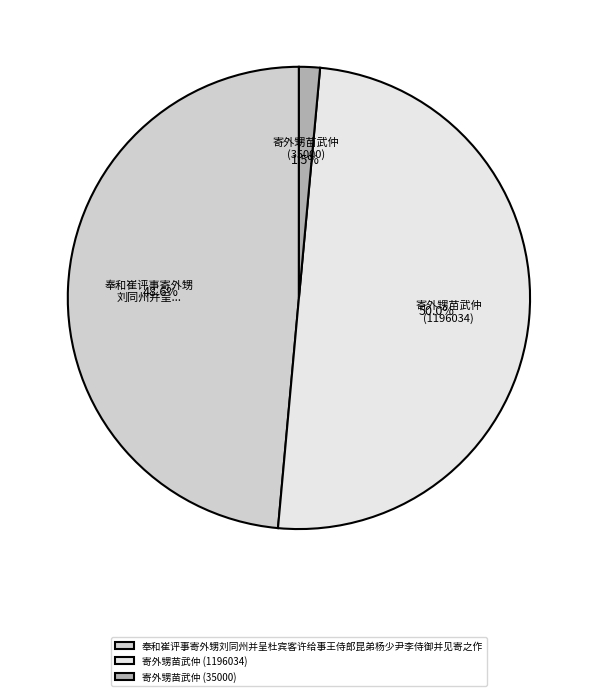

Between 奉和崔评事寄外甥刘同州并呈杜宾客许给事王侍郎昆弟杨少尹李侍御并见寄之作 and 寄外甥苗武仲 (1196034), which is larger?

寄外甥苗武仲 (1196034)